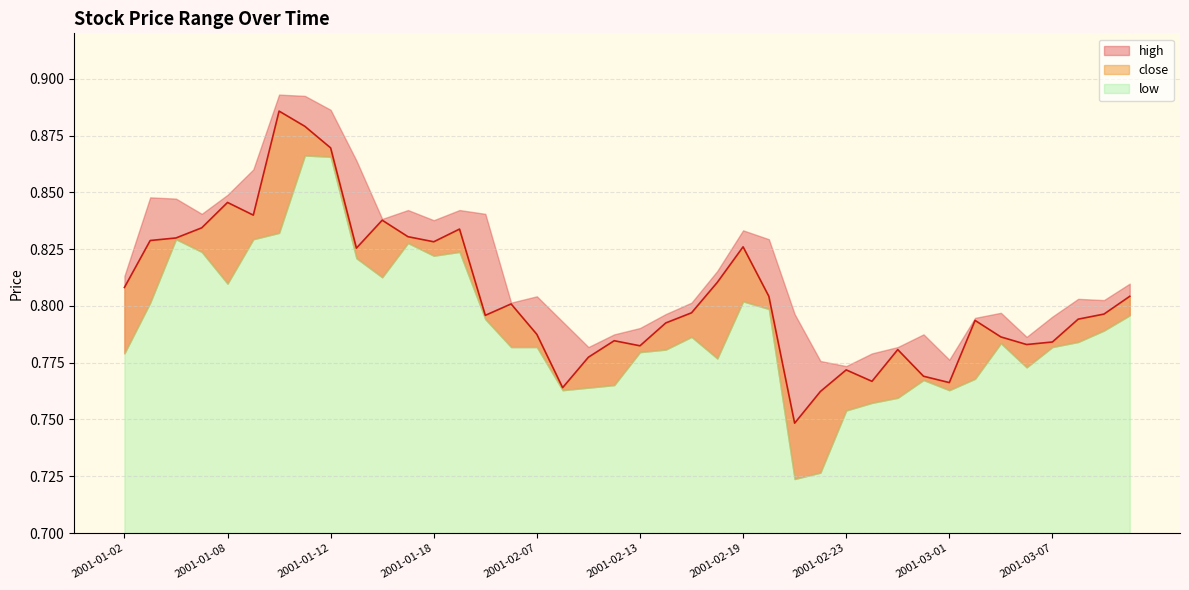

Which series has the widest spread of values?

low